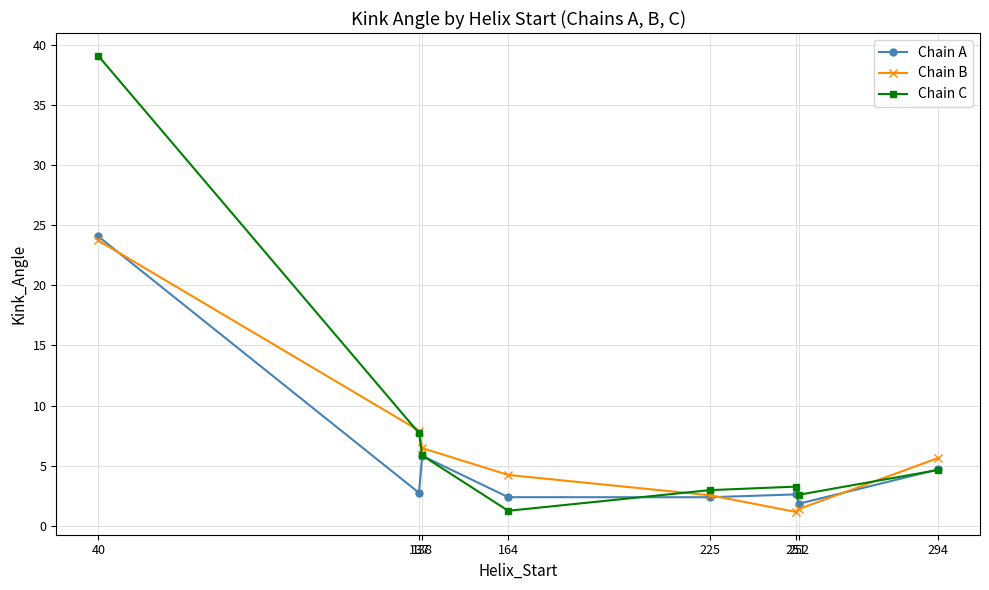

What is the difference between the Chain A values at 294 and 40?

19.4